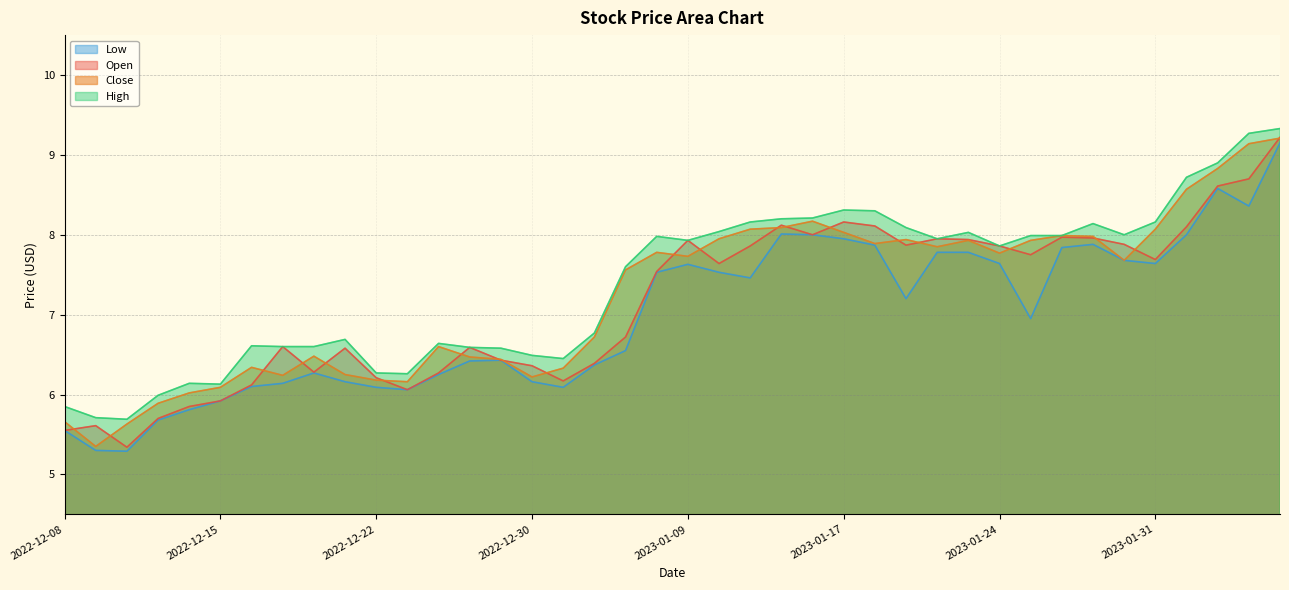

Which series changed the most between 2023-01-12 and 2023-01-25?

Low